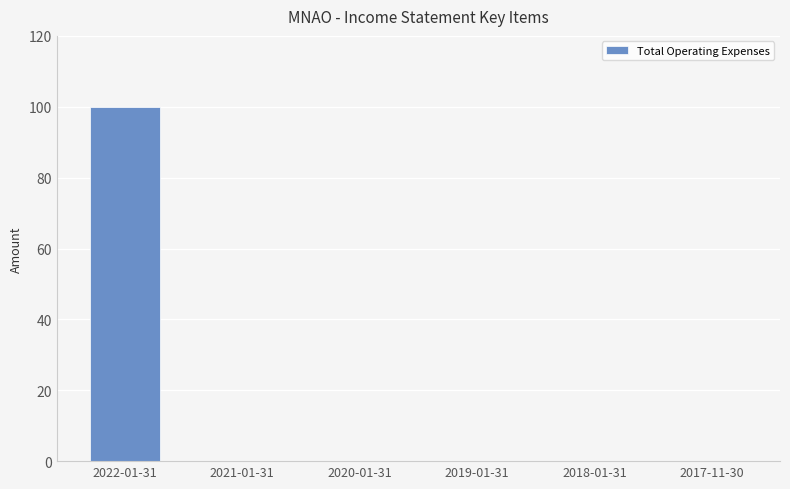

The chart shows a value of 22 at 2022-01-31. True or false?

False